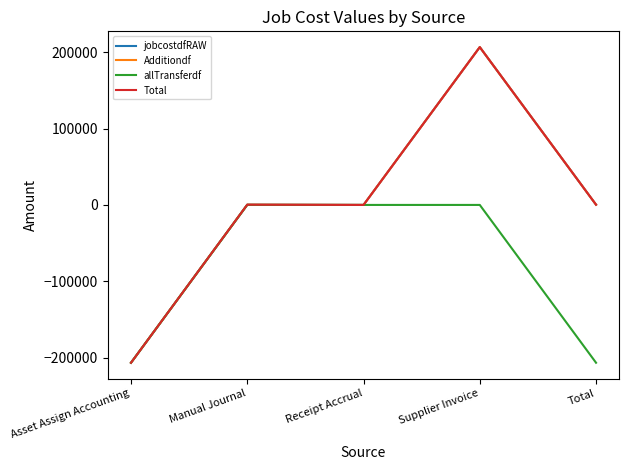

True or false: Total and Additiondf intersect in this chart.

False